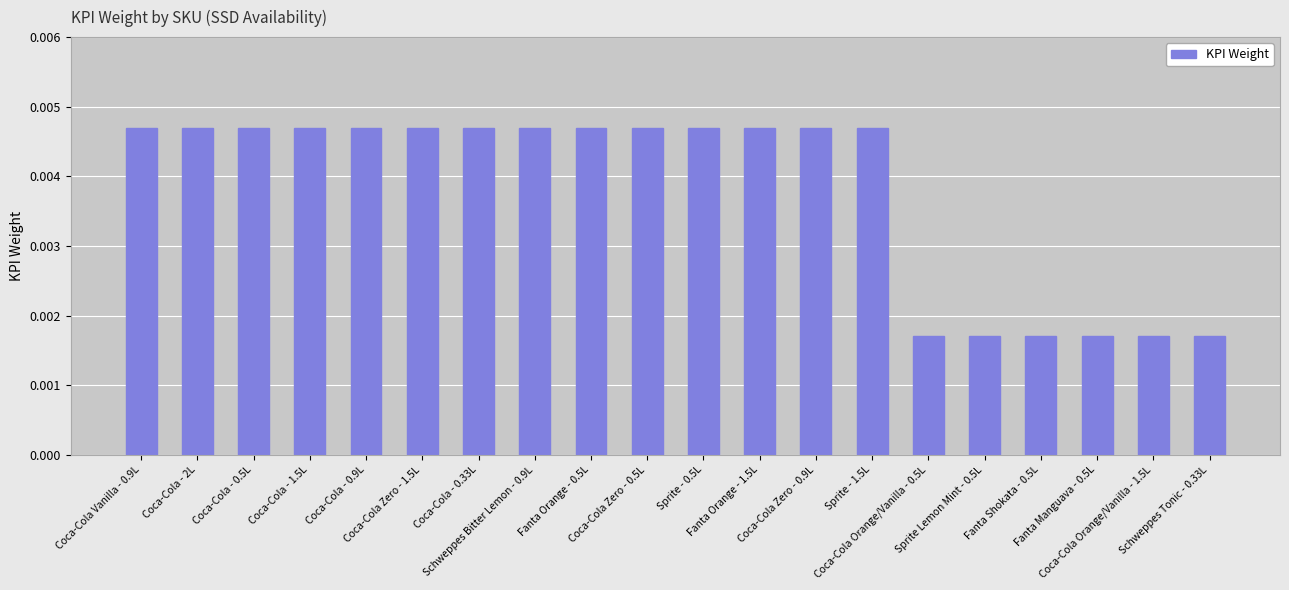

How many values are between 0 and 1?

20